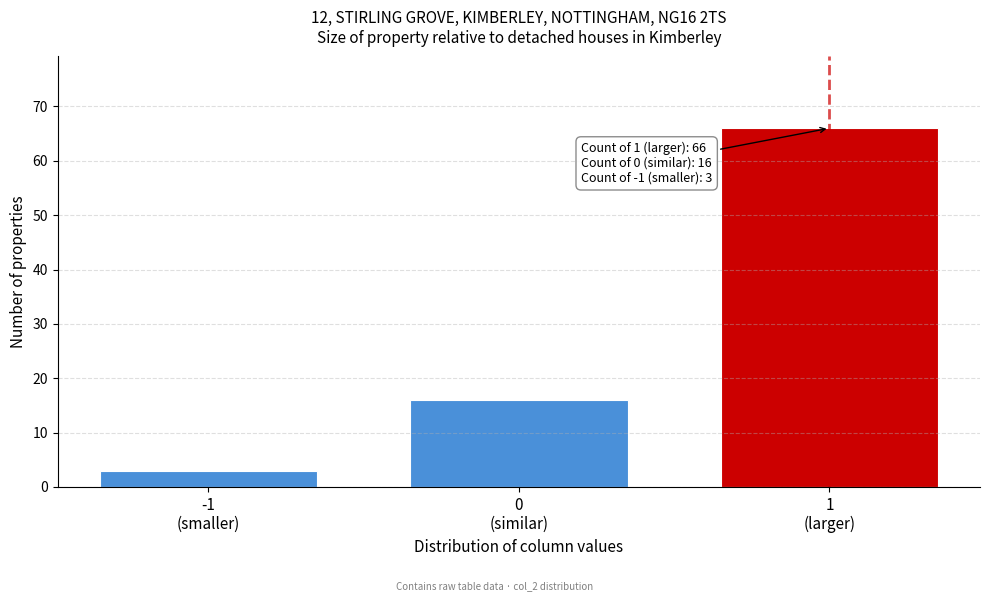

Reading left to right, list all the values displayed in this chart.

3	16	66